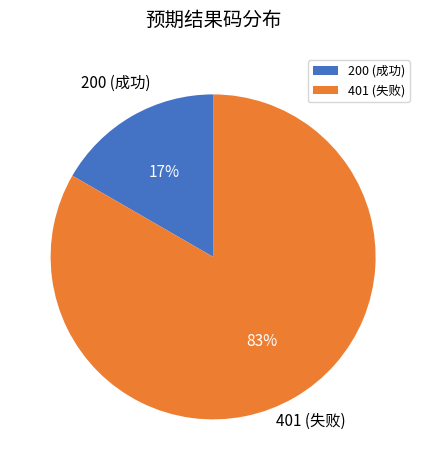

To the nearest percent, what is the average slice percentage?

50%